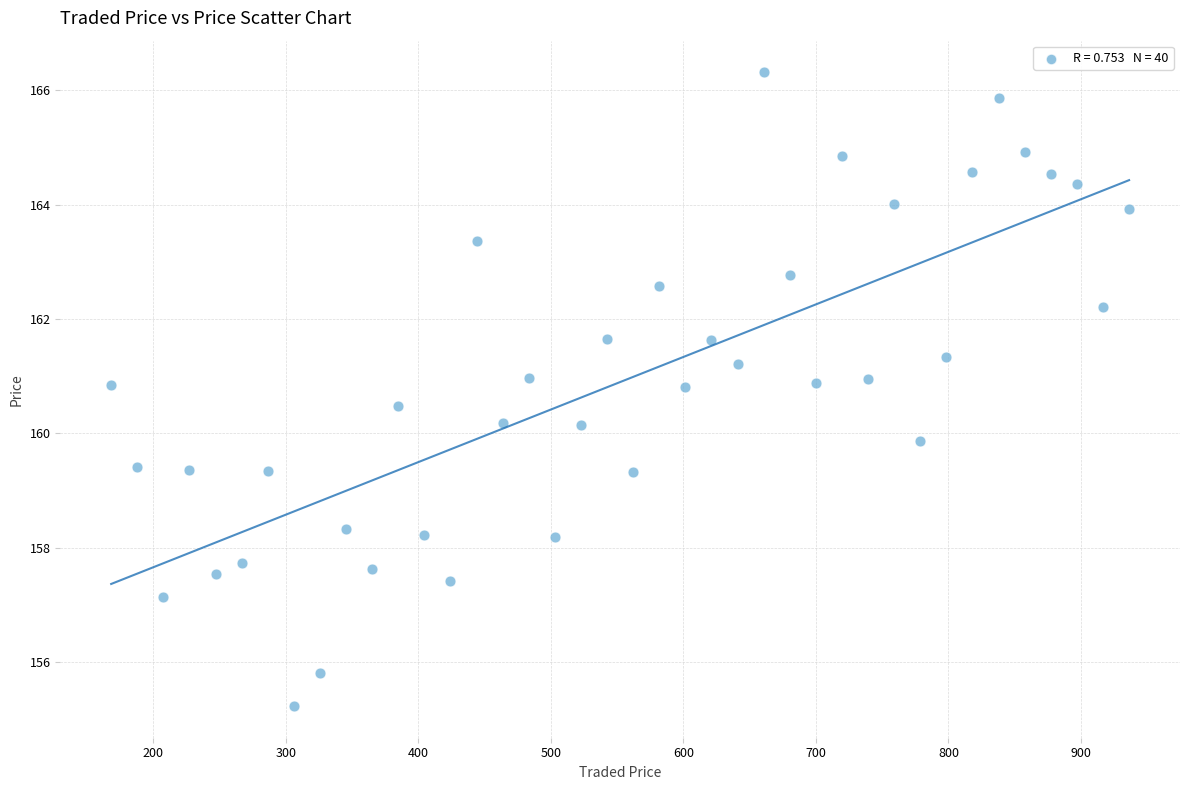

What is the range of X values (max minus min)?

768.2